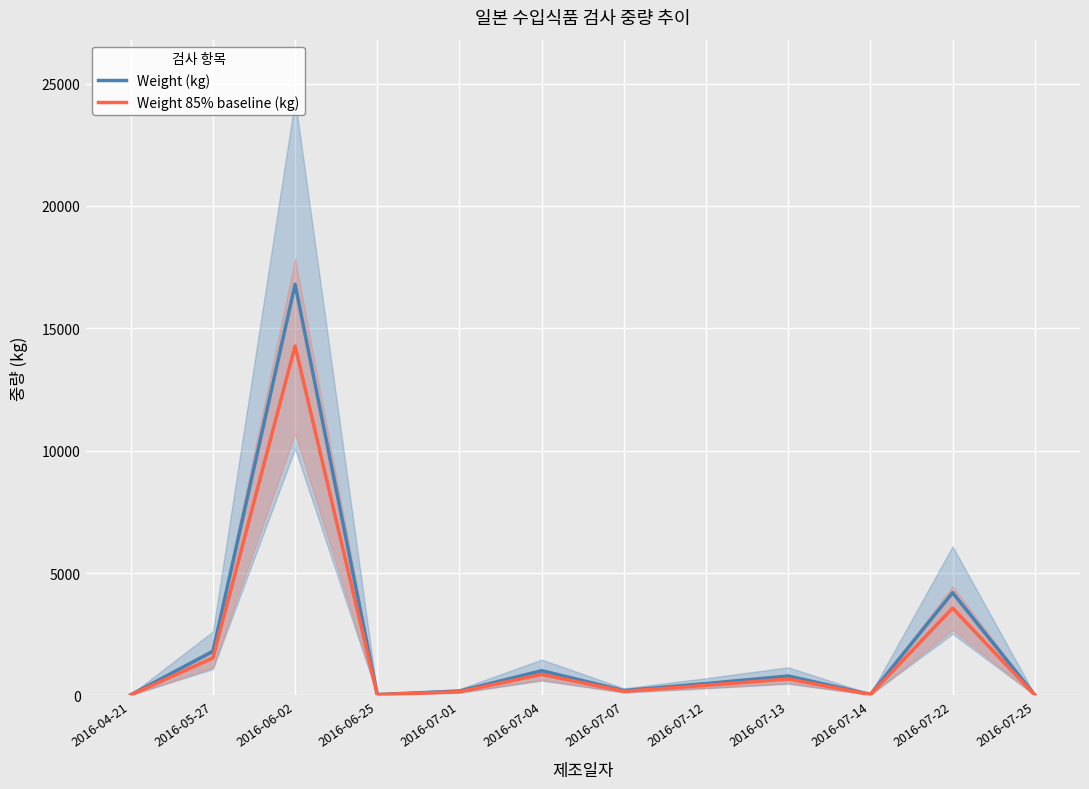

How many data points in Weight 85% baseline (kg) are less than 413?

6